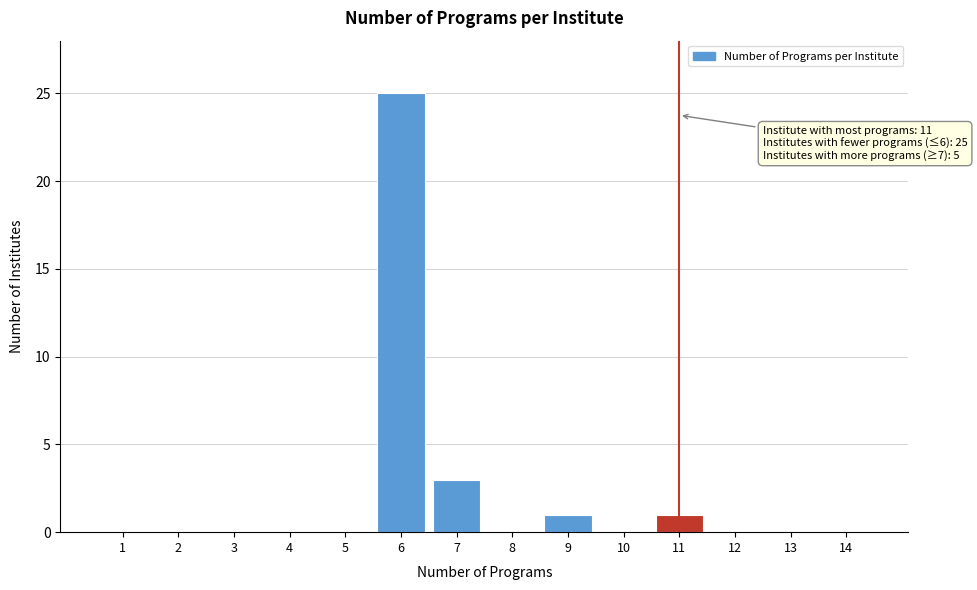

Reading right to left, extract all data points from this chart.

14=0	13=0	12=0	11=1	10=0	9=1	8=0	7=3	6=25	5=0	4=0	3=0	2=0	1=0